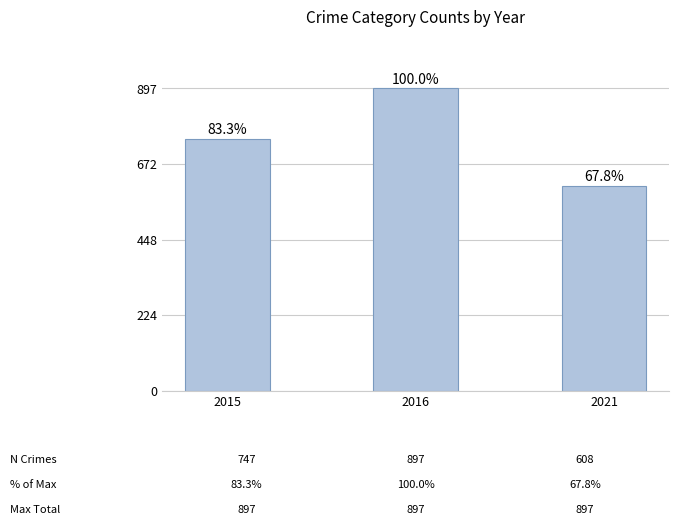

How many bars are there in total?

3